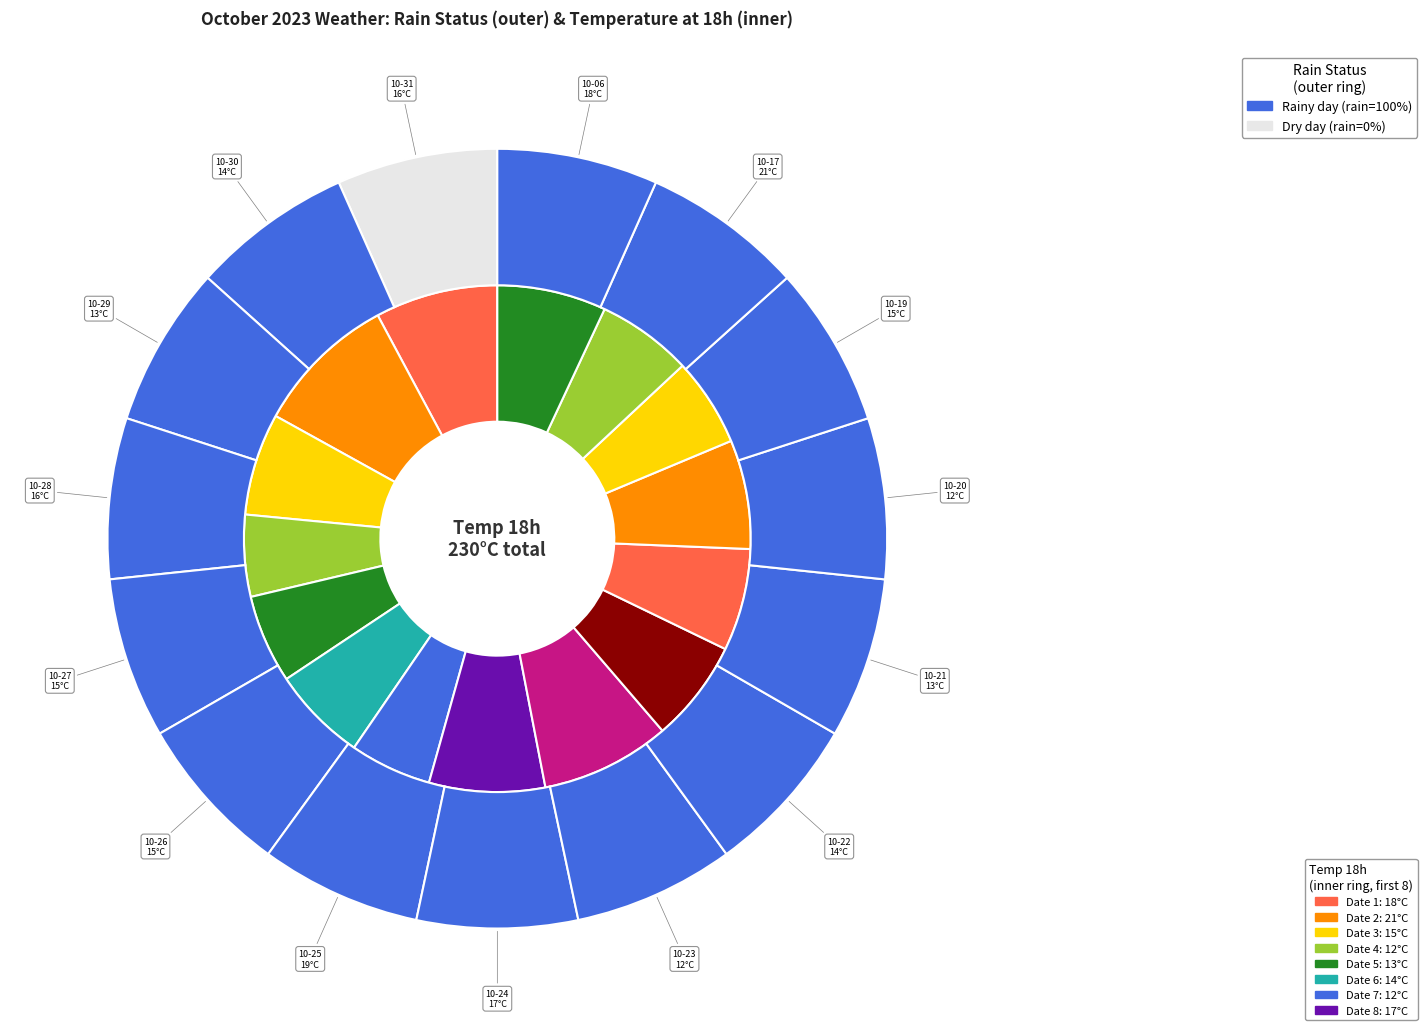

To the nearest percent, what is the combined percentage of 9 and 5?

14%